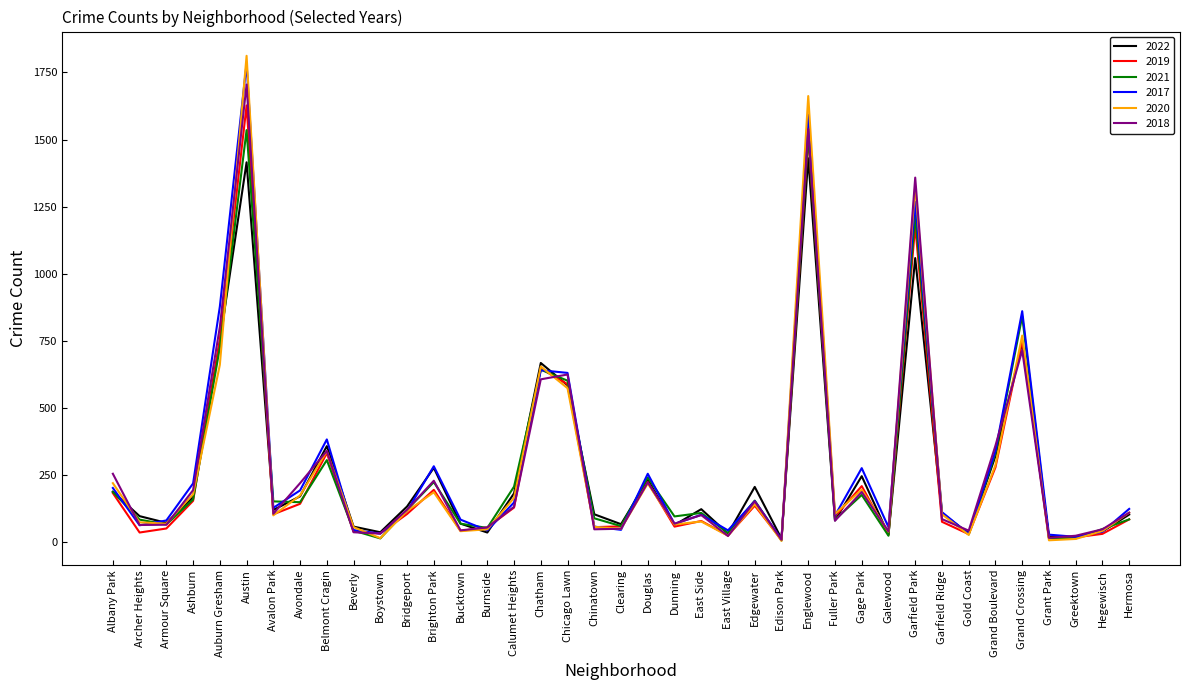

What is the total value across all series at Hermosa?

611